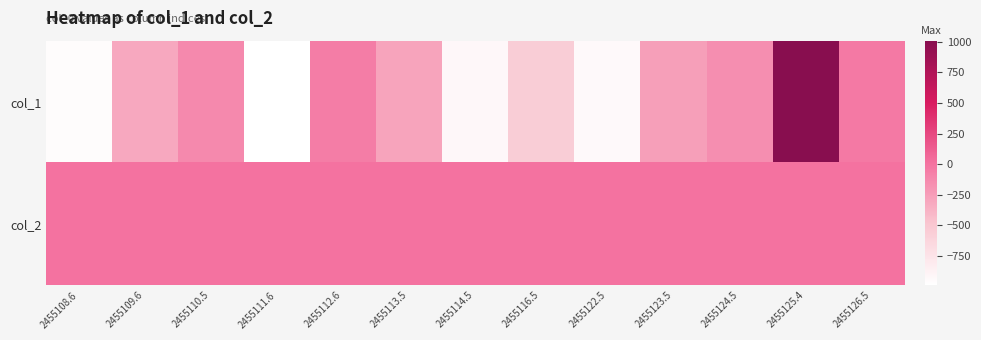

Which series changed the most between 2455114.5 and 2455116.5?

col_1